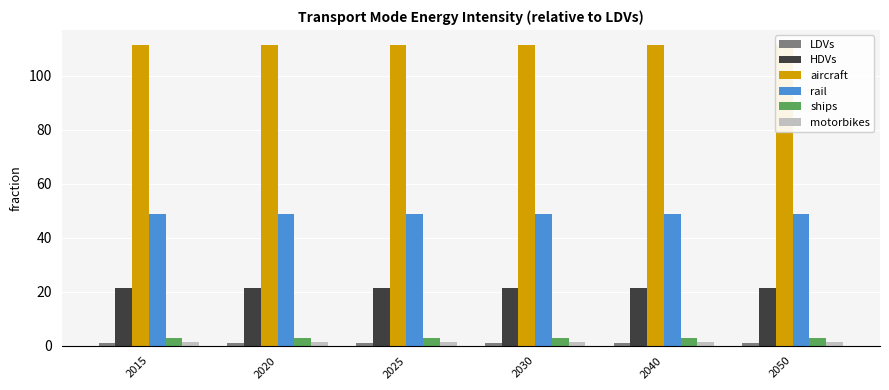

Rank the series at 2025 from lowest to highest value.

LDVs, motorbikes, ships, HDVs, rail, aircraft